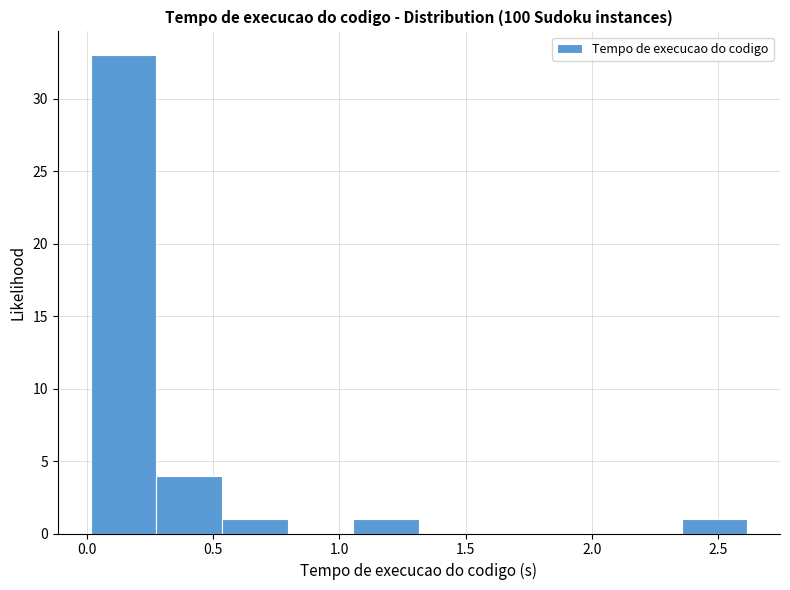

Reading left to right, transcribe this chart: for each bar, give the range it covers on the x-axis and its height. Neither the bar edges nor the heights are printed on the chart, so give them approximately, as read against the axes.

0.00 to 0.25: 33
0.25 to 0.55: 4
0.55 to 0.80: 1
0.80 to 1.05: 0
1.05 to 1.30: 1
1.30 to 1.60: 0
1.60 to 1.85: 0
1.85 to 2.10: 0
2.10 to 2.35: 0
2.35 to 2.60: 1